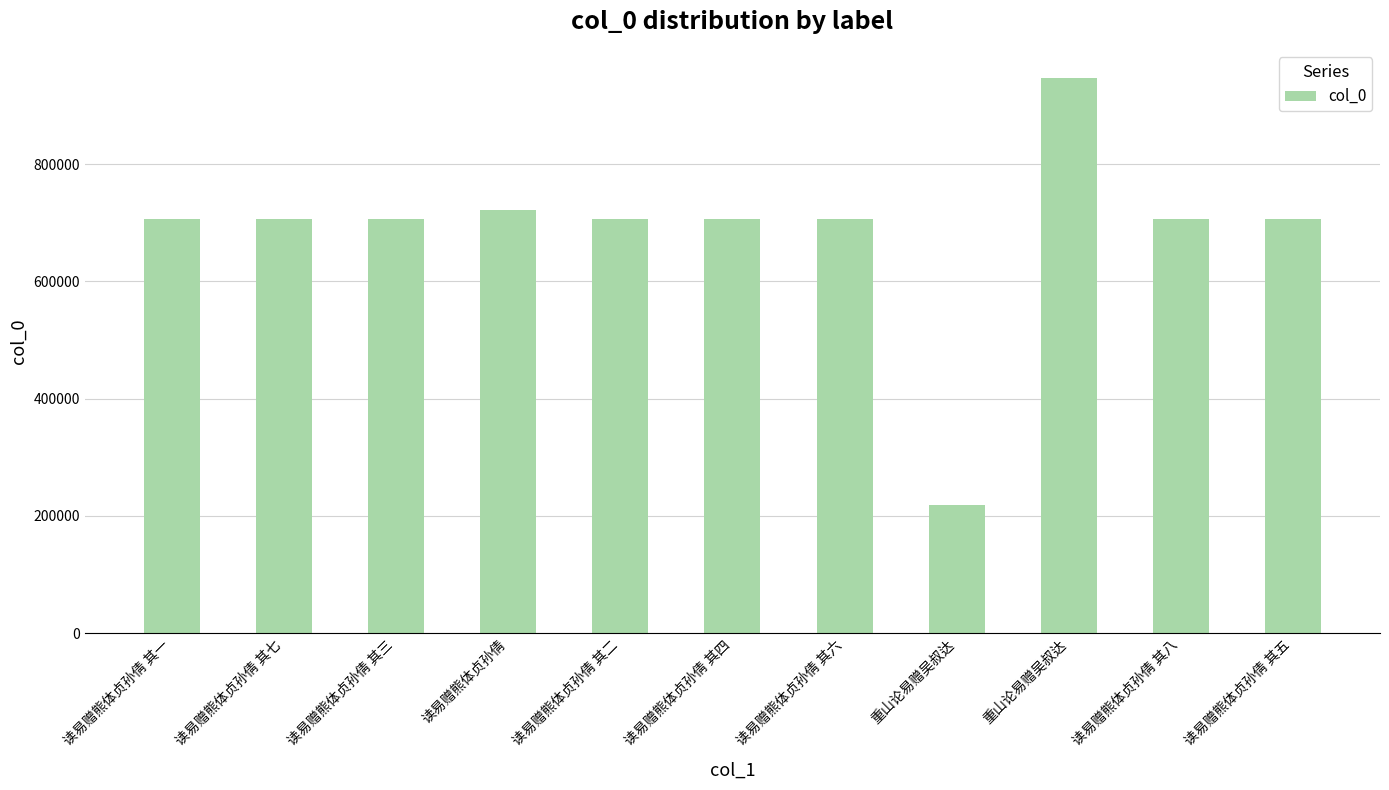

Are the bars horizontal?

No